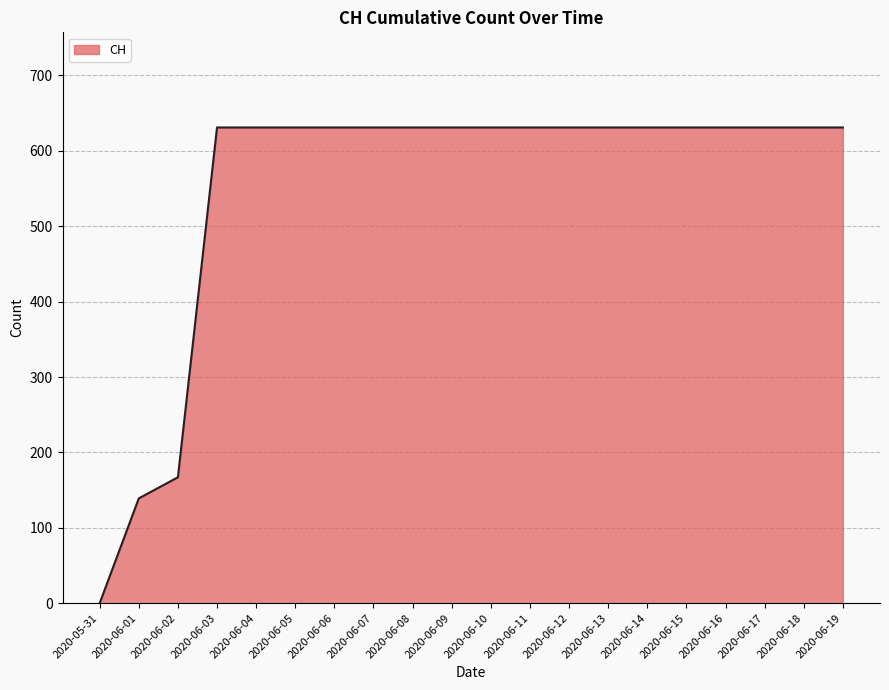

Is it true that the value at 2020-06-01 is 139?

True